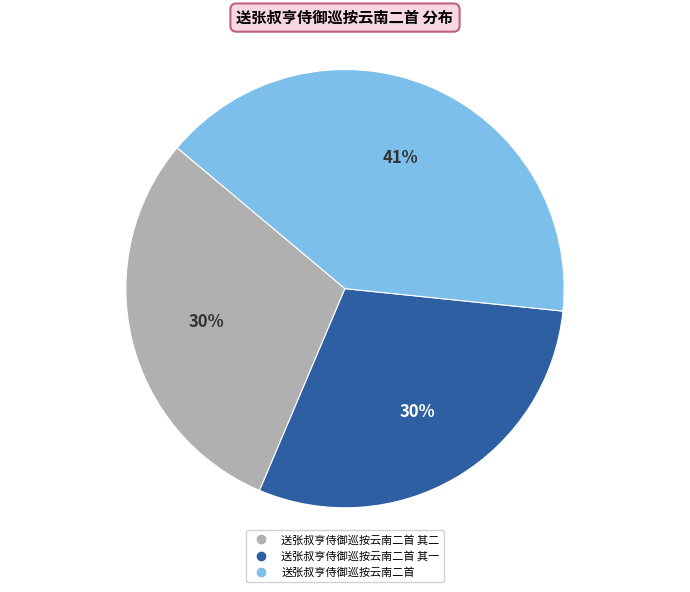

To the nearest percent, what is the difference between the largest and smallest slice percentages?

11%